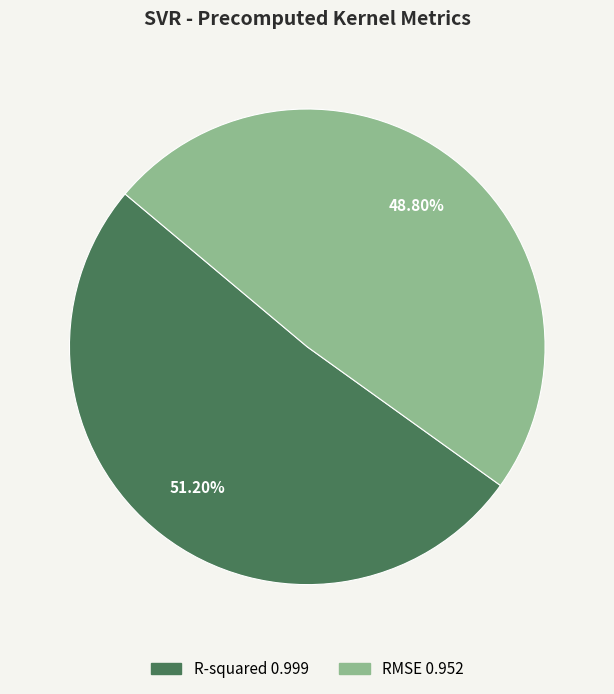

Combined, do R-squared and RMSE account for over 50%?

Yes